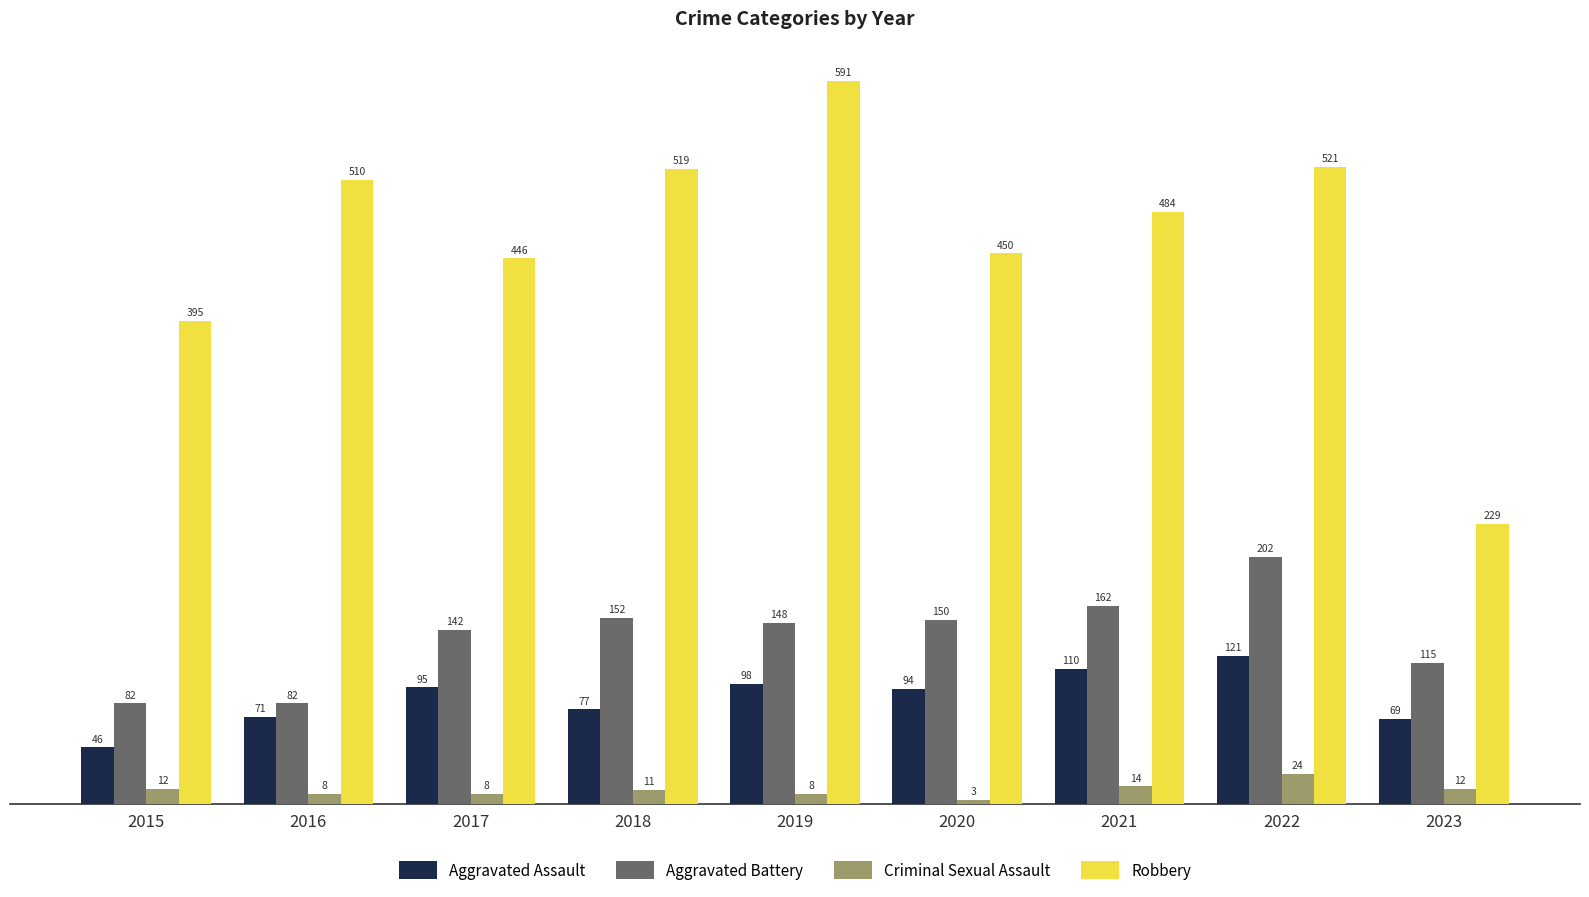

How many data points does each series have?

9